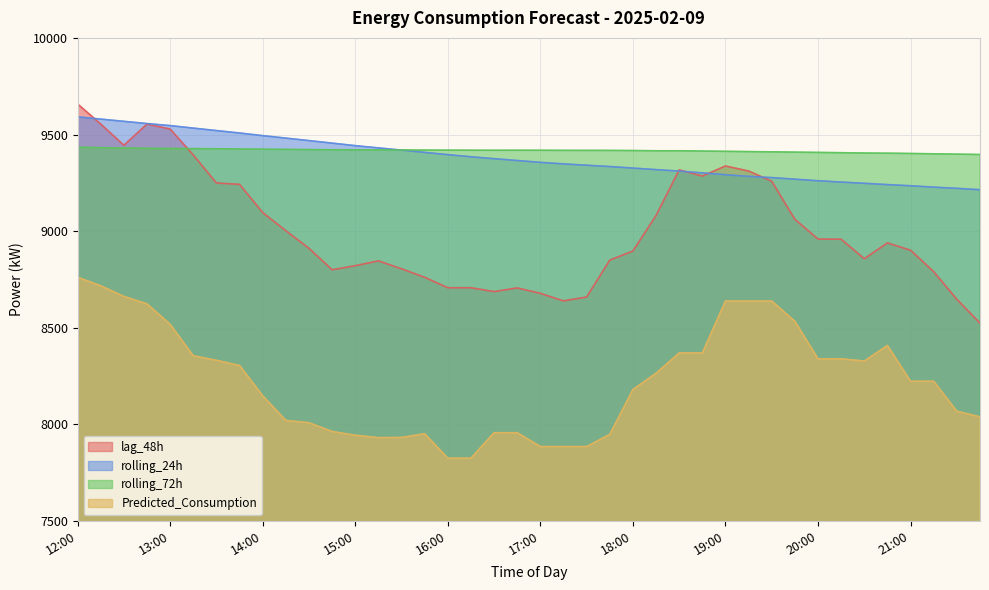

Which series has the largest total across all categories?

rolling_72h